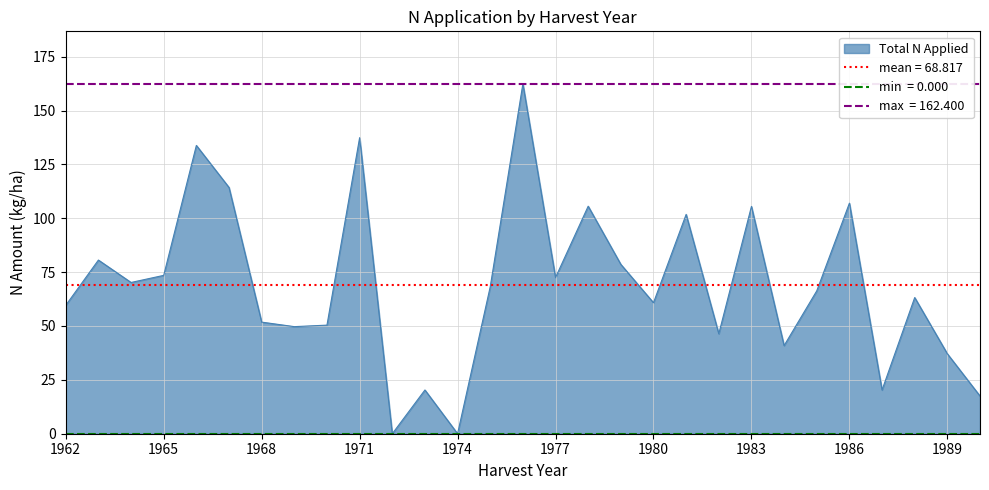

The value of Total N Applied at 1989 is 37.1. True or false?

True